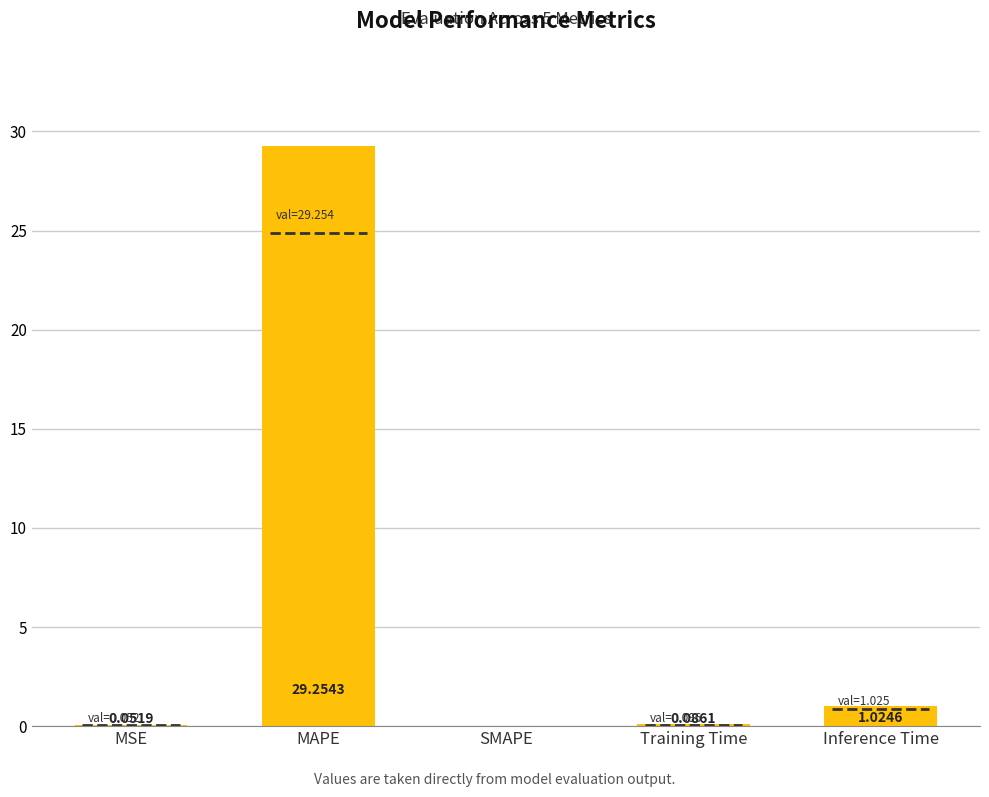

What is the change in value from SMAPE to Inference Time?

+1.0